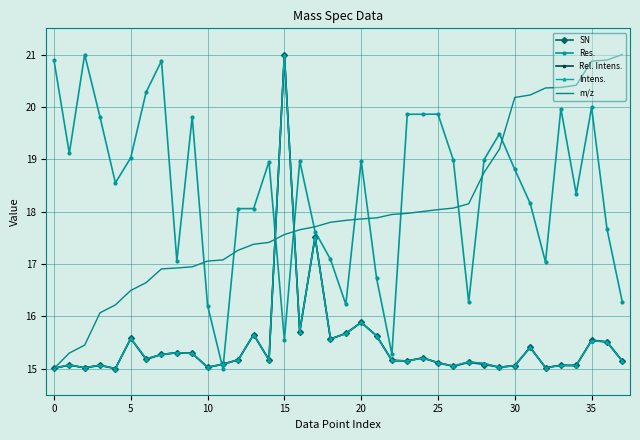

How many intersections are there between Intens. and Res.?

4